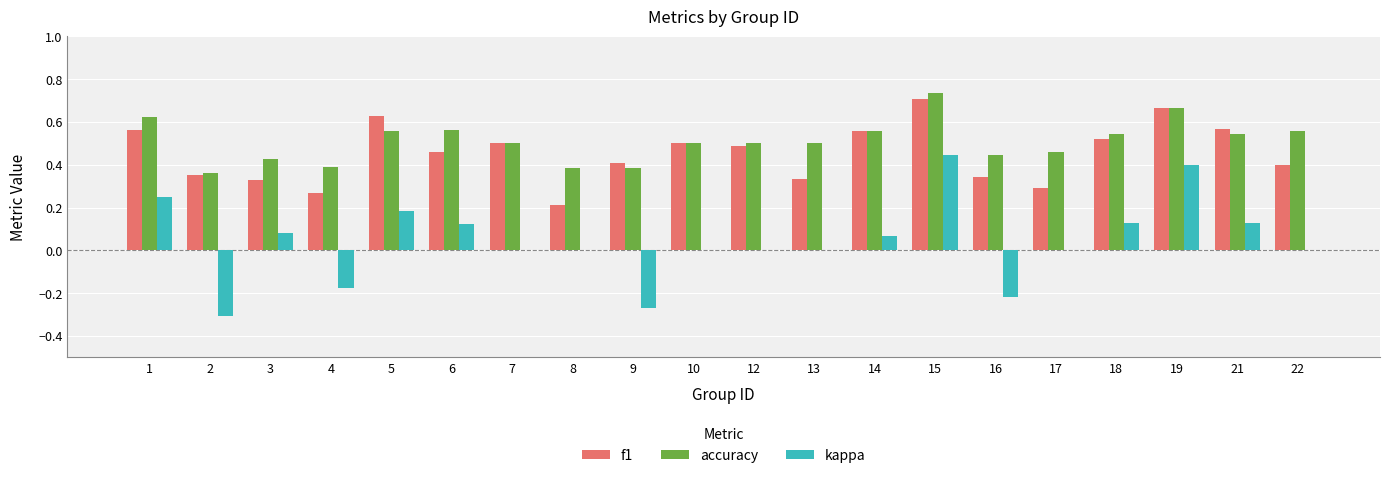

At which label does kappa reach its peak?

15